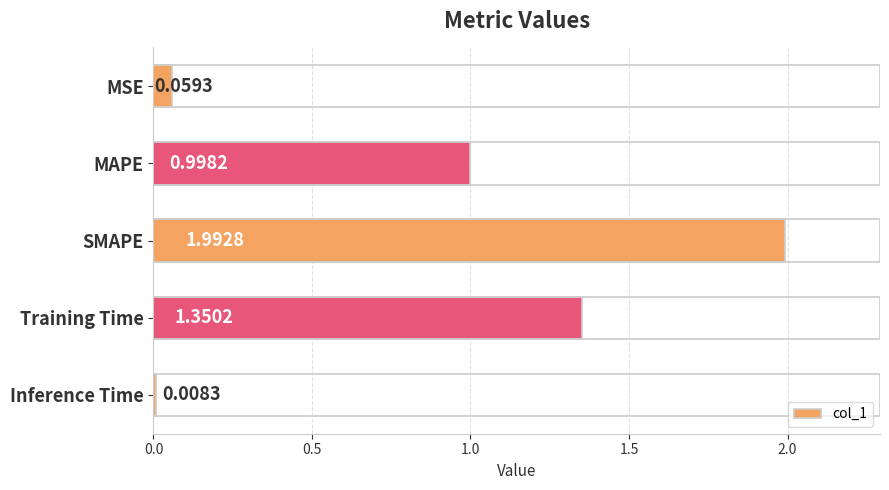

Between Training Time and MSE, which is larger?

Training Time